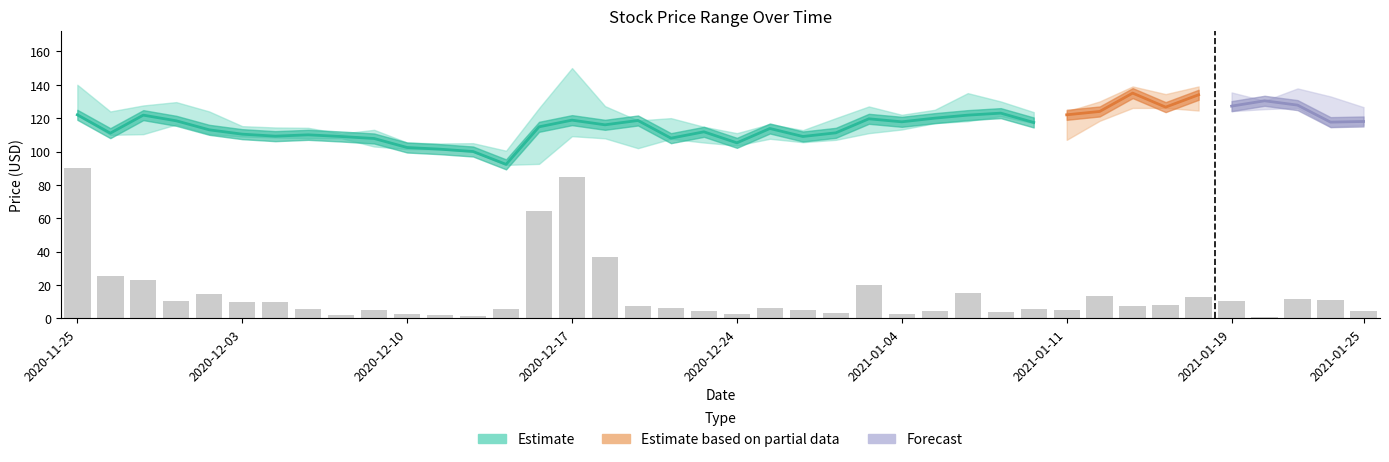

Count the number of values greater than 7.

20